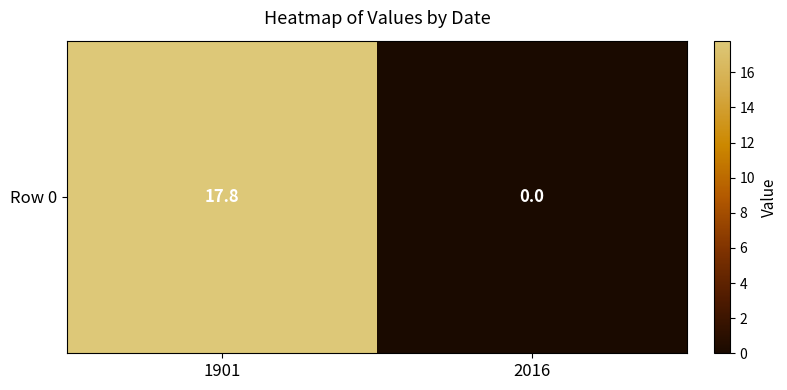

Reading left to right, extract all data points from this chart.

1901=17.8	2016=0.0